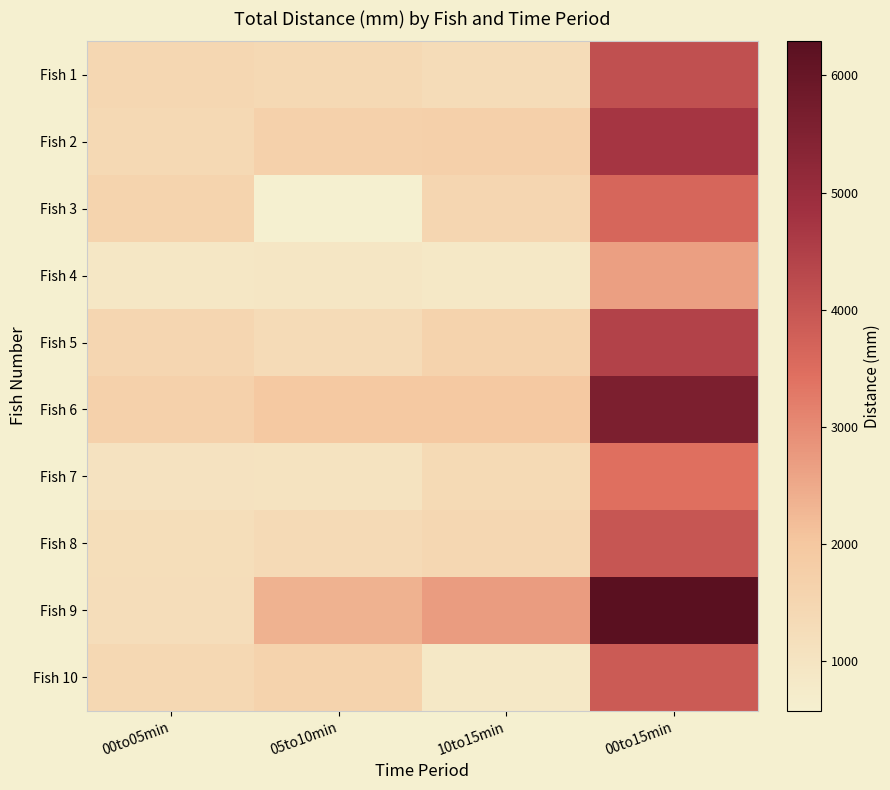

What is the greatest value displayed?

6291.1